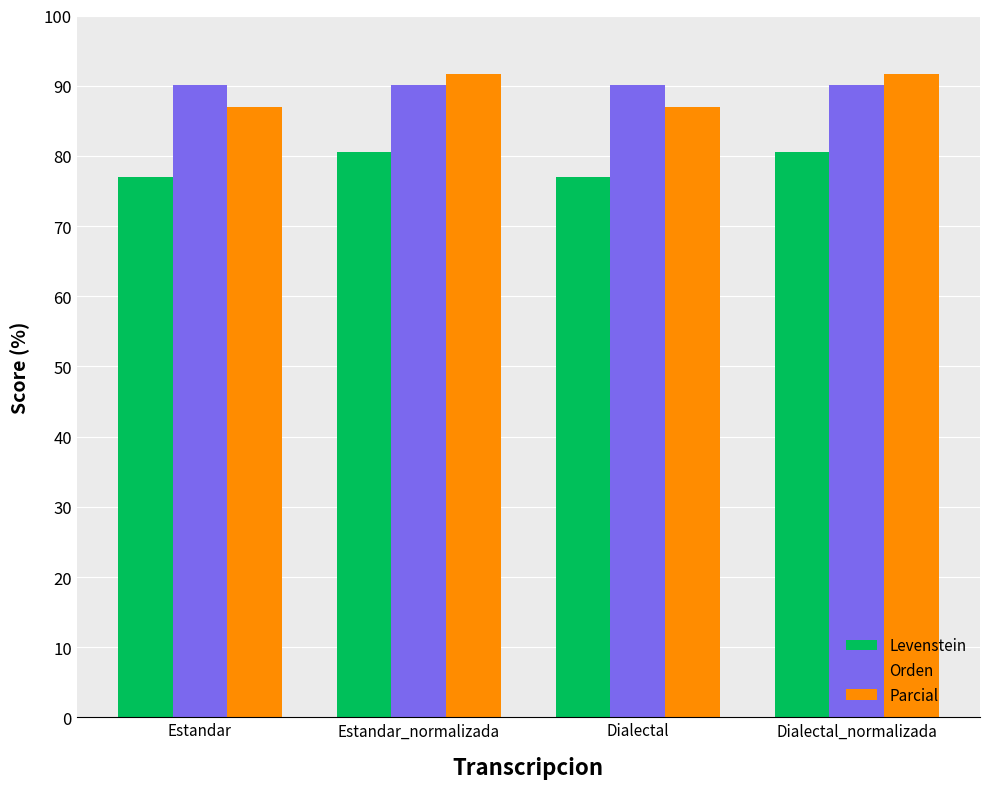

What is the highest value of the Parcial series?

91.7